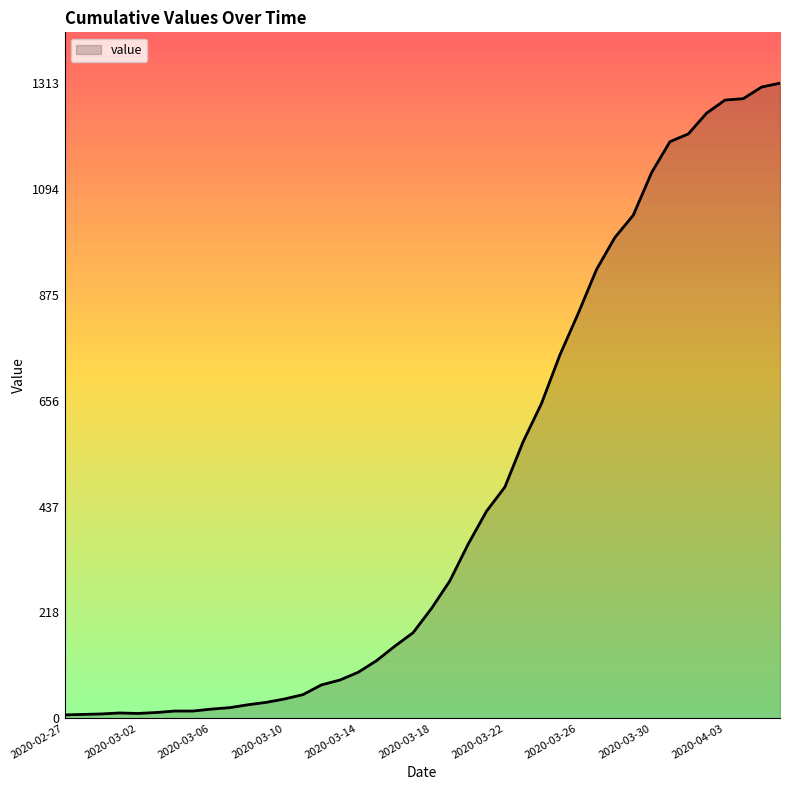

What is the smallest value displayed?

7